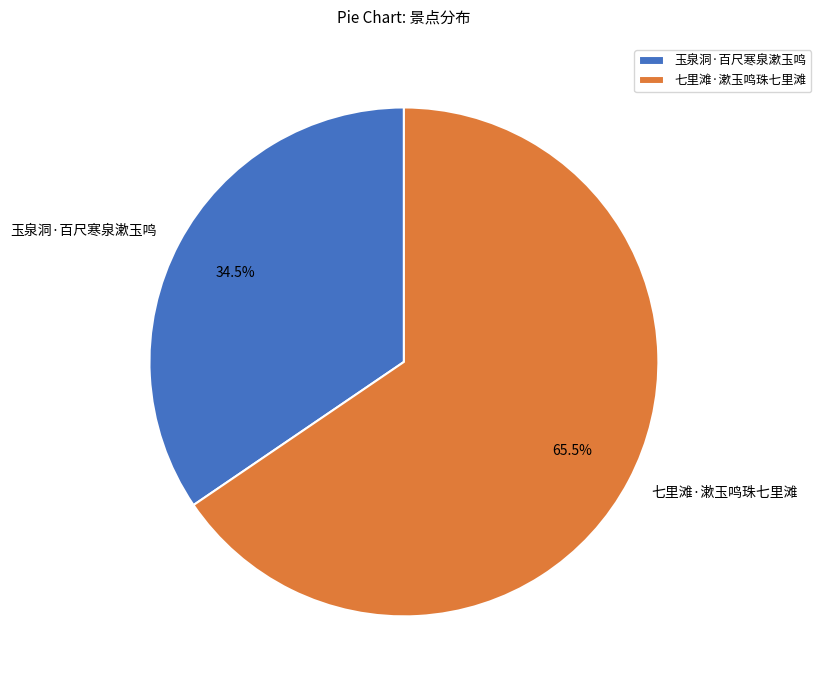

How much of the chart is everything except 七里滩·漱玉鸣珠七里滩?

34.5%